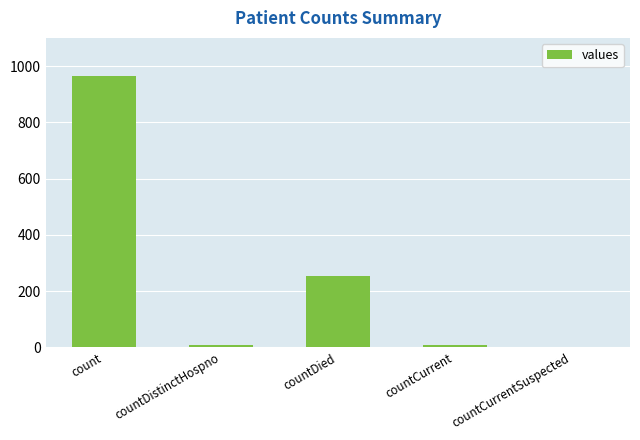

Are the bars horizontal?

No